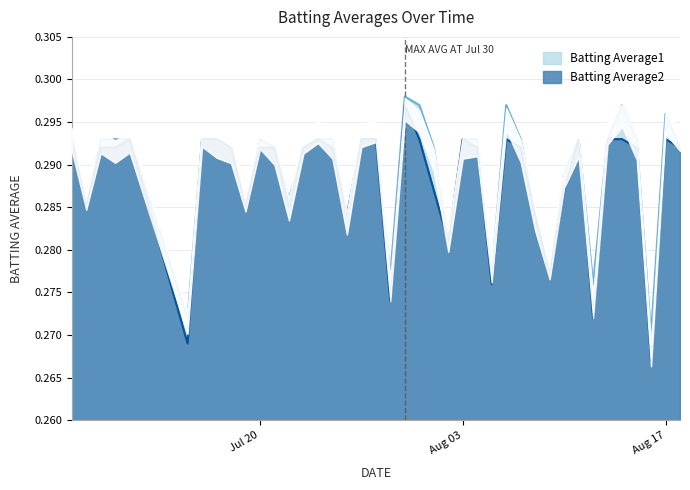

What is the total value across all series at 2010-07-11?

0.6